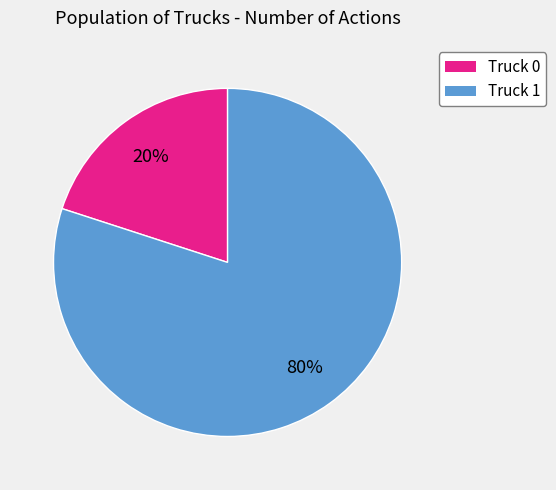

How many segments does this pie chart have?

2